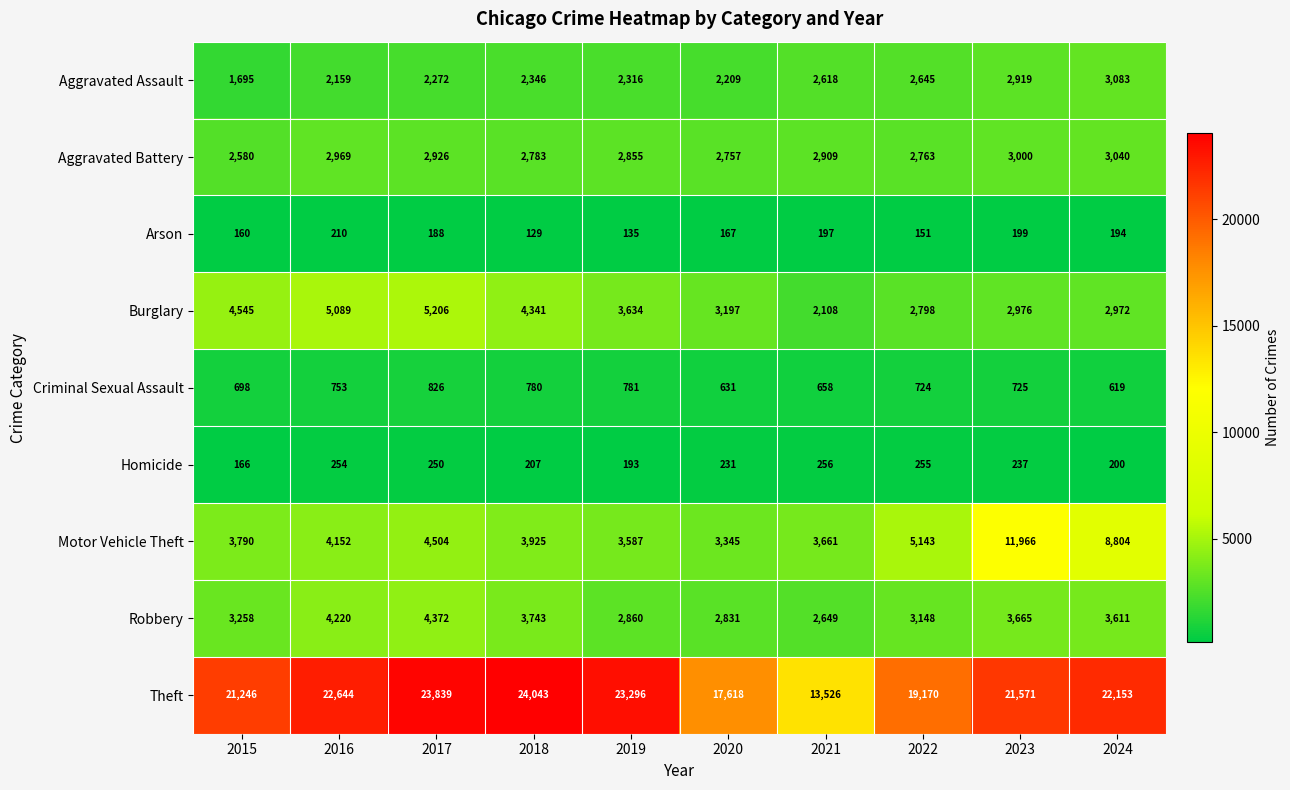

What is the difference between the second highest and minimum values in the Aggravated Assault series?

1224